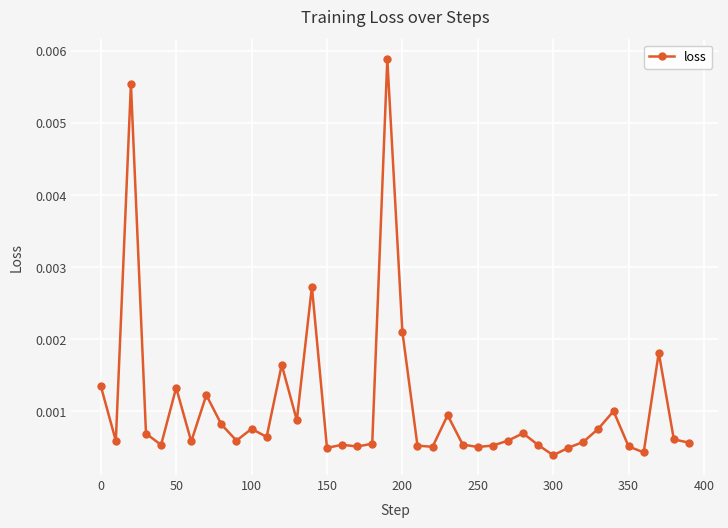

True or false: the data has more than 0 interior local peaks.

True